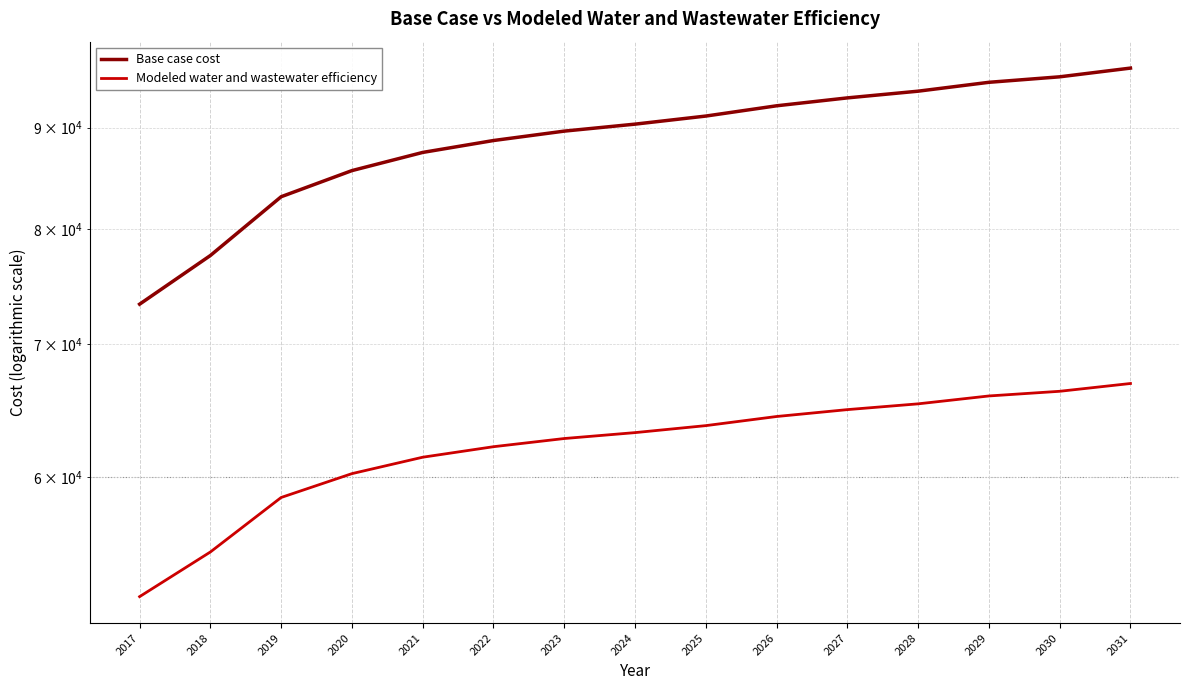

True or false: Base case cost has more than 2 points higher than both neighbors.

False